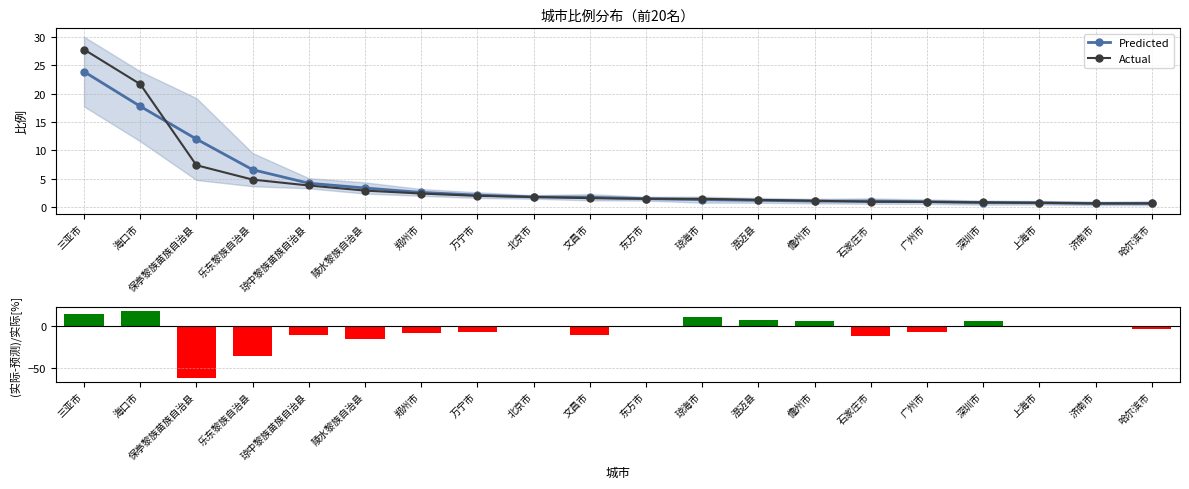

What is the average value of the Predicted series?

4.3